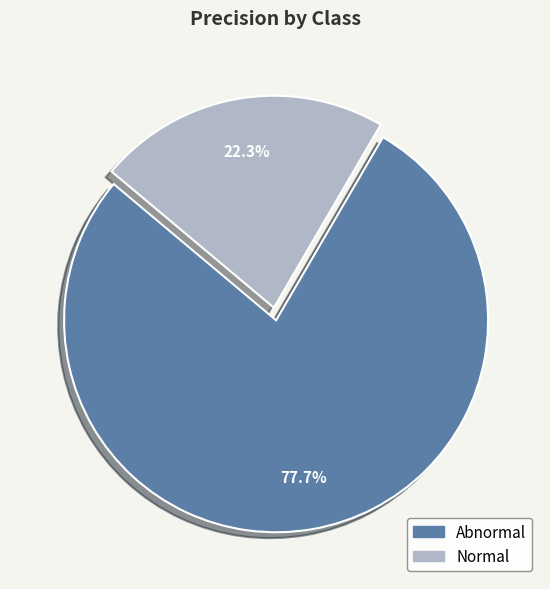

How many slices are in this pie chart?

2